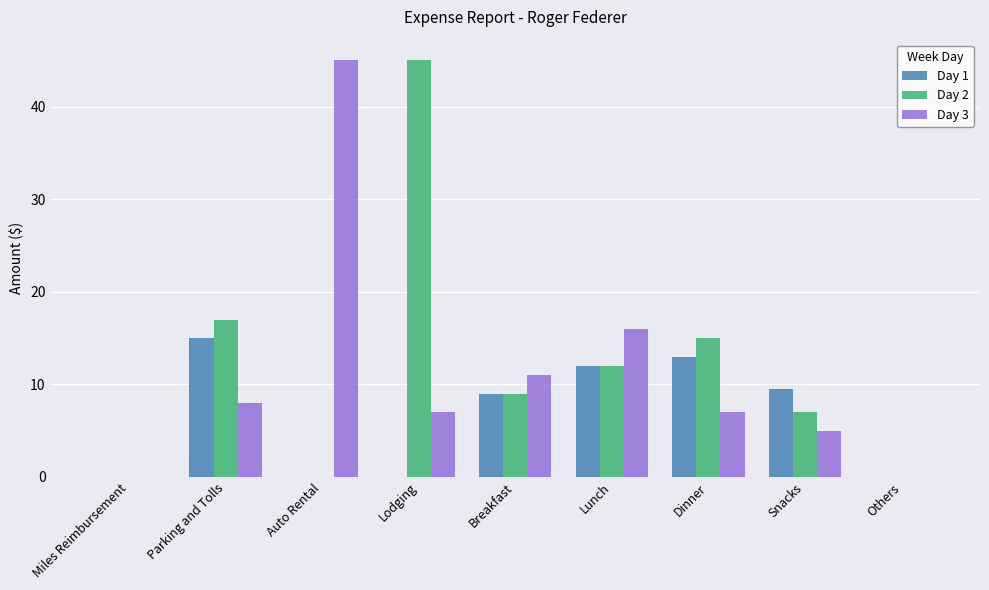

Between Snacks and Others, which series saw the biggest shift?

Day 1